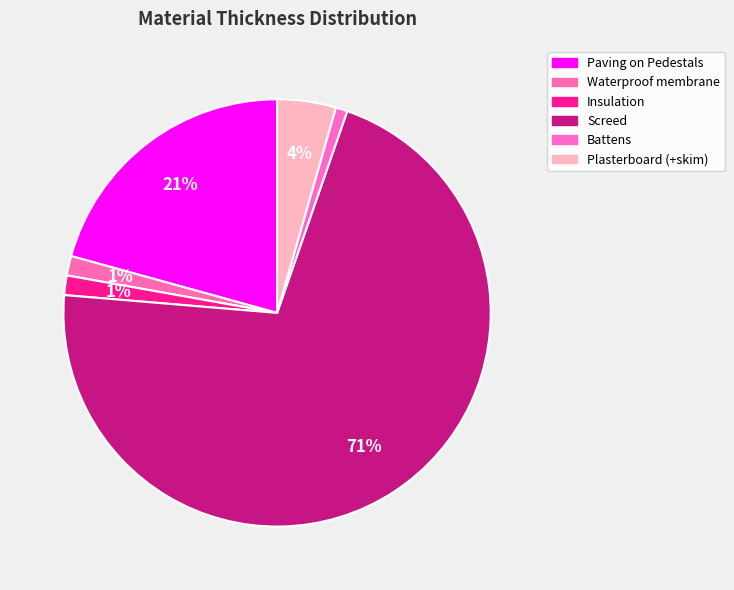

Rank the categories by value from highest to lowest.

Screed, Paving on Pedestals, Plasterboard (+skim), Waterproof membrane, Insulation, Battens